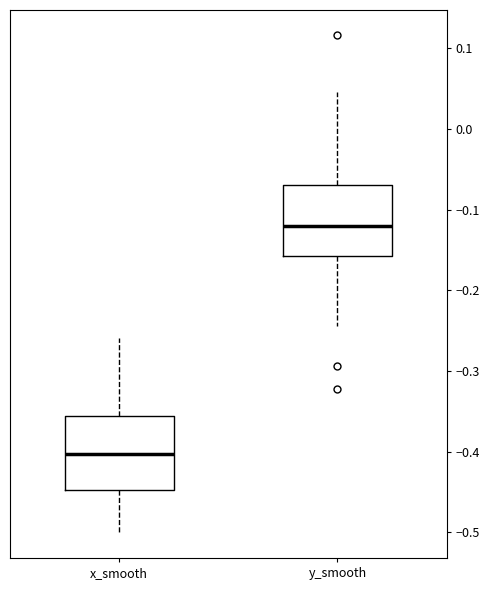

Which box's median line is the lowest?

x_smooth